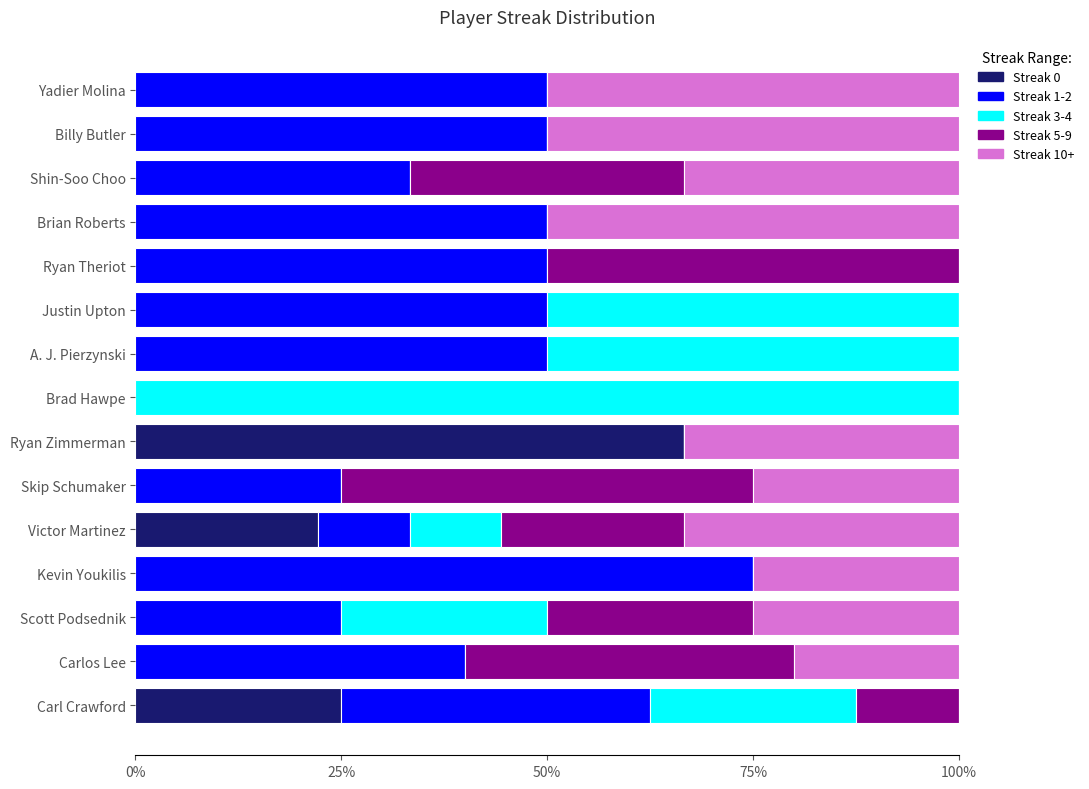

What are all the series names shown in the legend?

Streak 0, Streak 1-2, Streak 3-4, Streak 5-9, Streak 10+